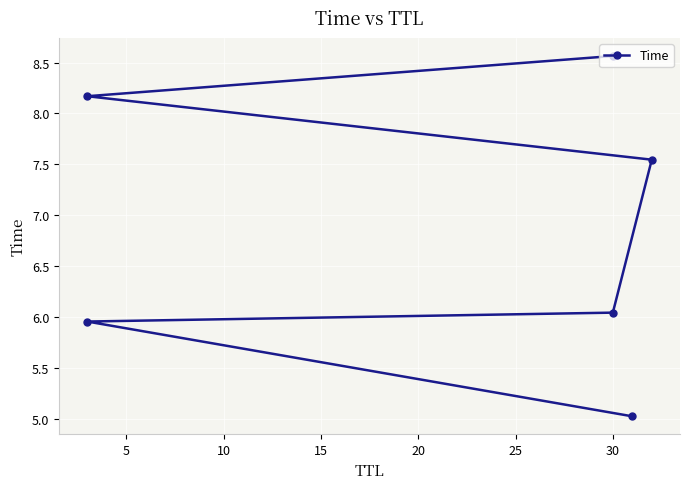

True or false: the data shows 6.8 at 0.

False